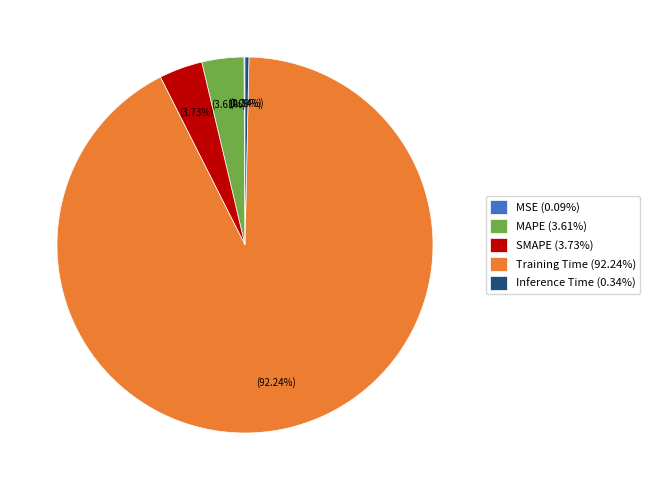

Which has a higher value, MAPE (3.61%) or Inference Time (0.34%)?

MAPE (3.61%)